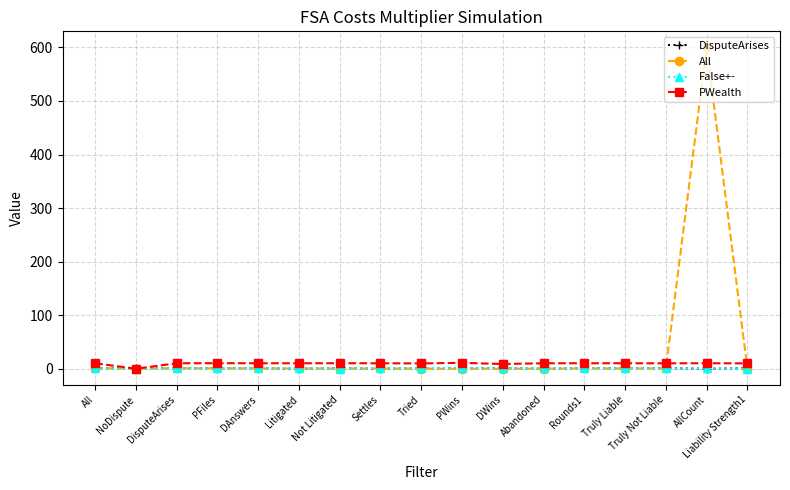

Which series has the largest range (max minus min)?

All